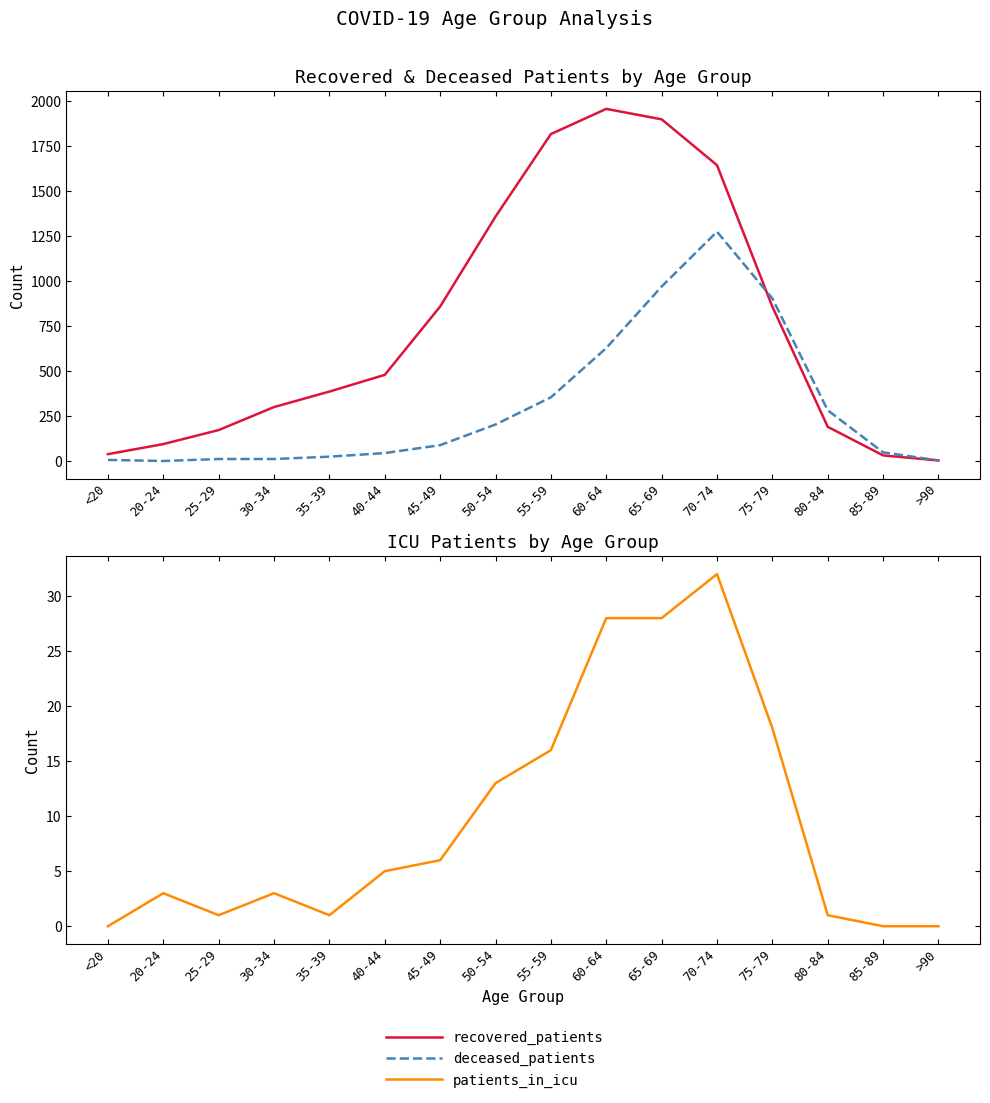

At which category does patients_in_icu reach its first local valley?

25-29